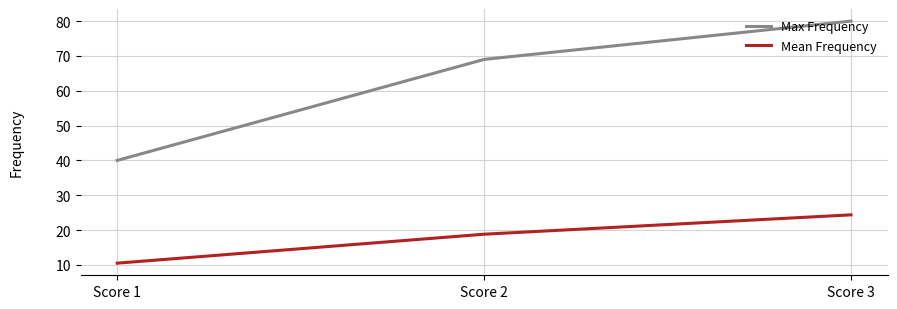

Is it true that Max Frequency equals 40.0 at Score 1?

True